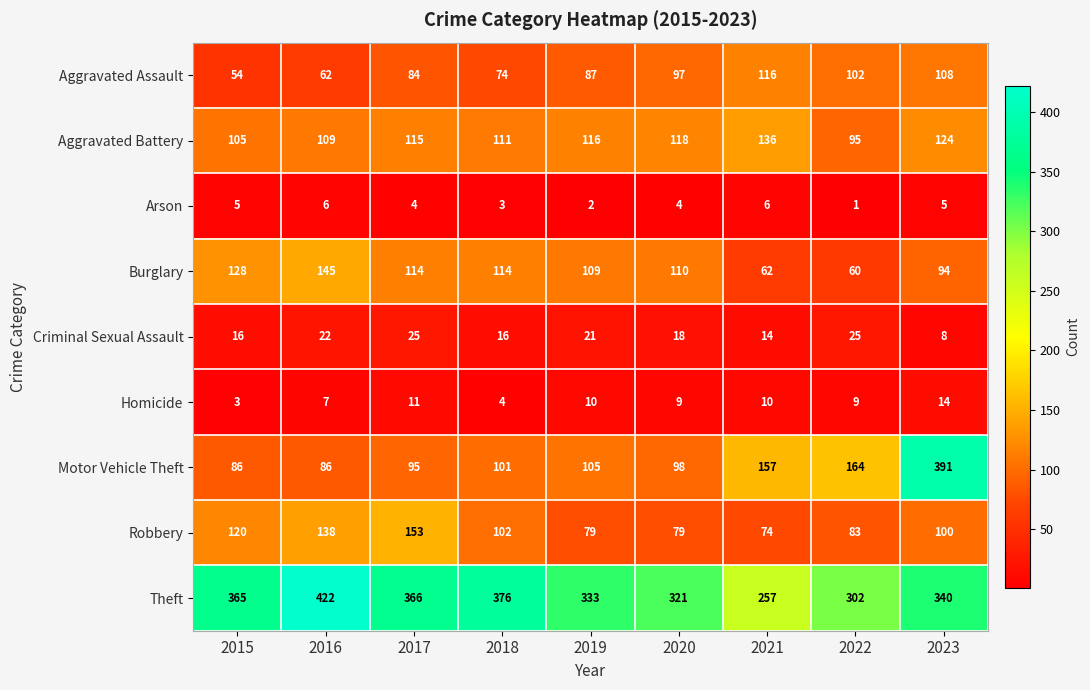

Where does the Homicide series first go above 9?

2017